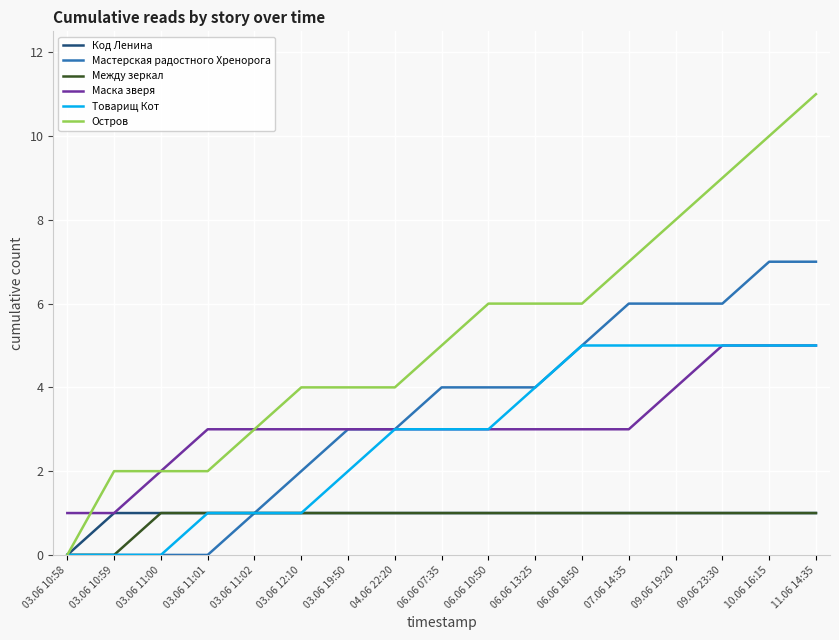

True or false: Маска зверя and Между зеркал cross at least once.

False